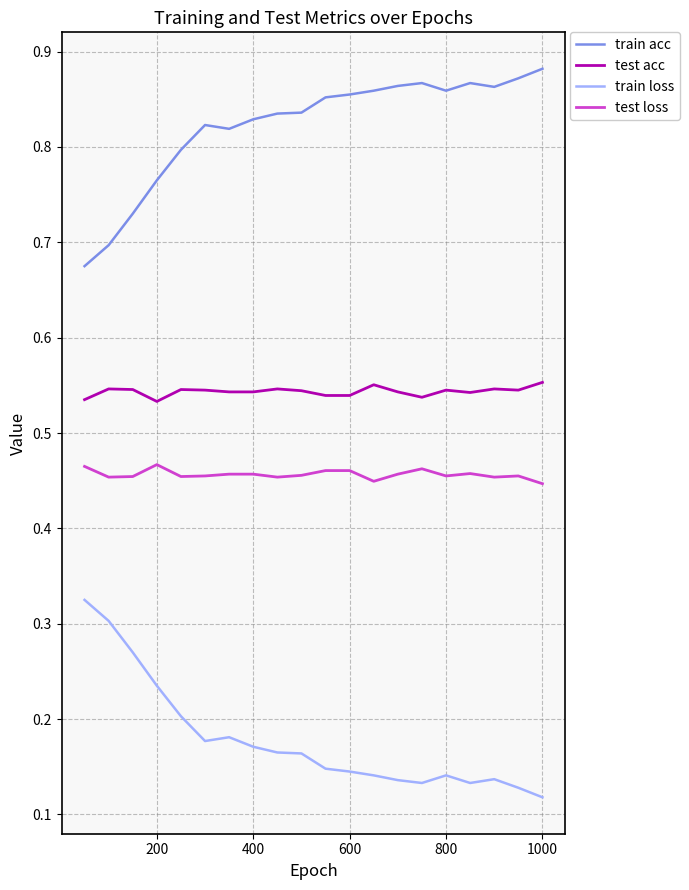

True or false: test loss and train acc cross at least once.

False